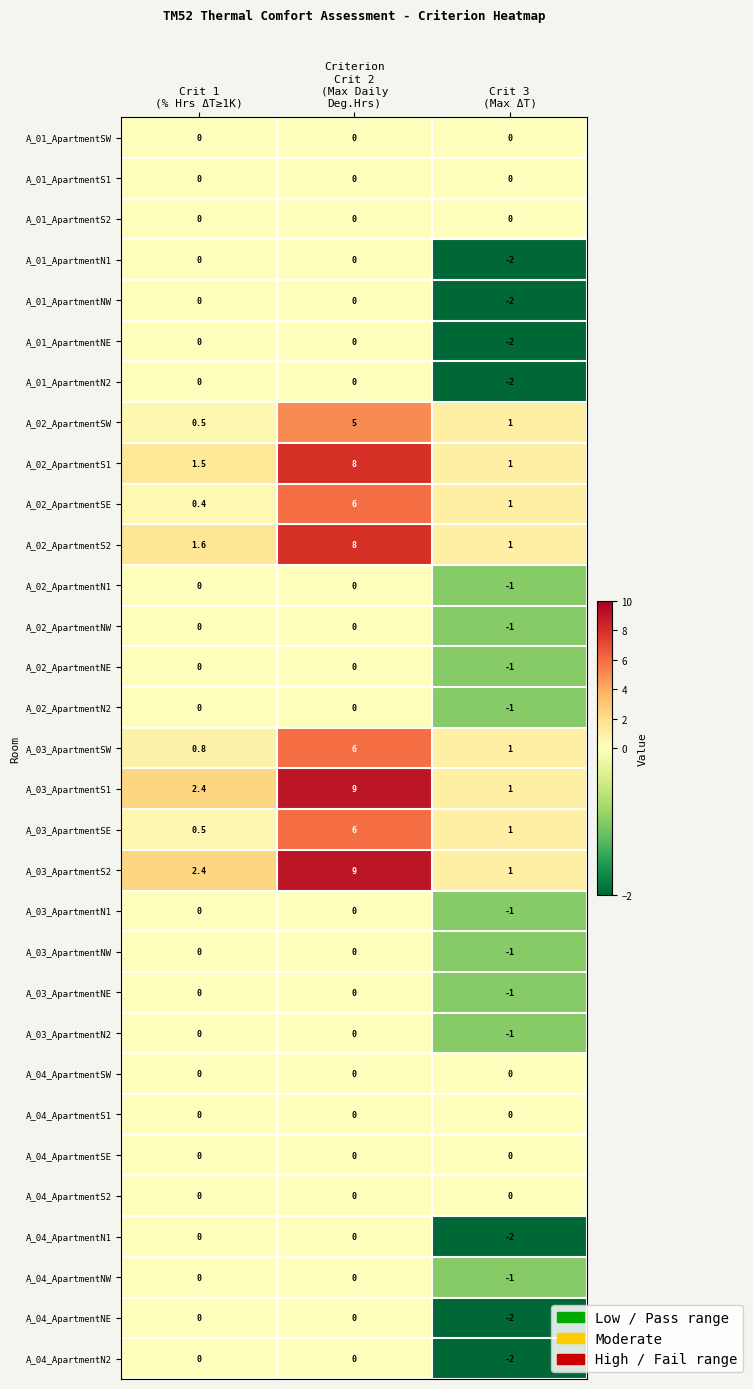

What is the minimum value shown in the chart?

-2.0